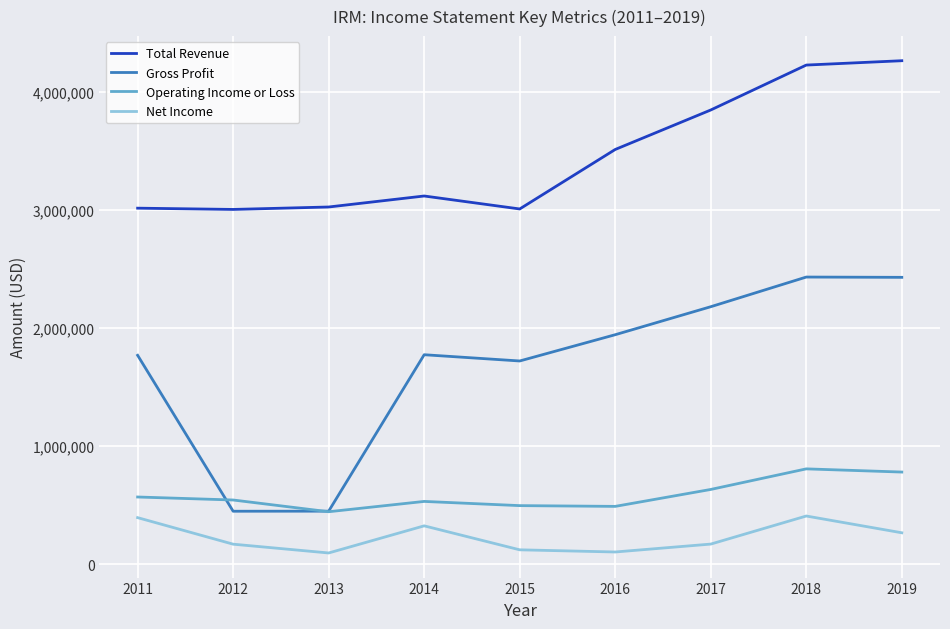

True or false: Operating Income or Loss and Net Income intersect in this chart.

False